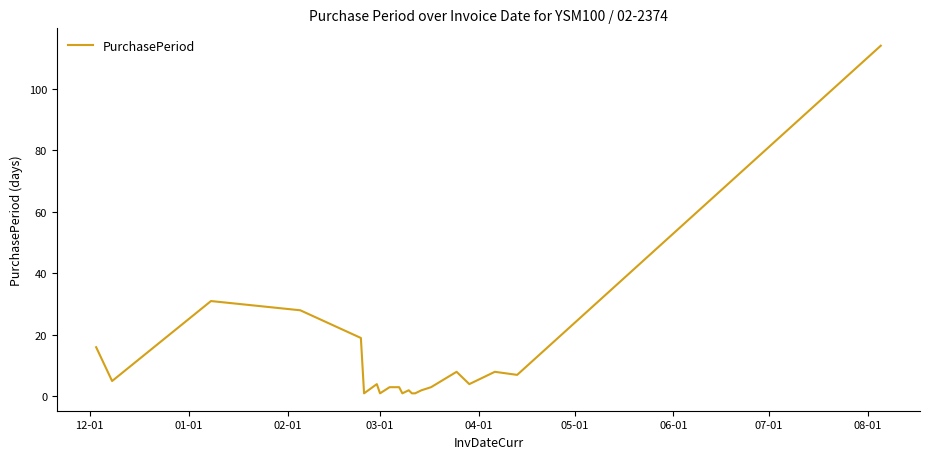

What is the maximum value shown in the chart?

114